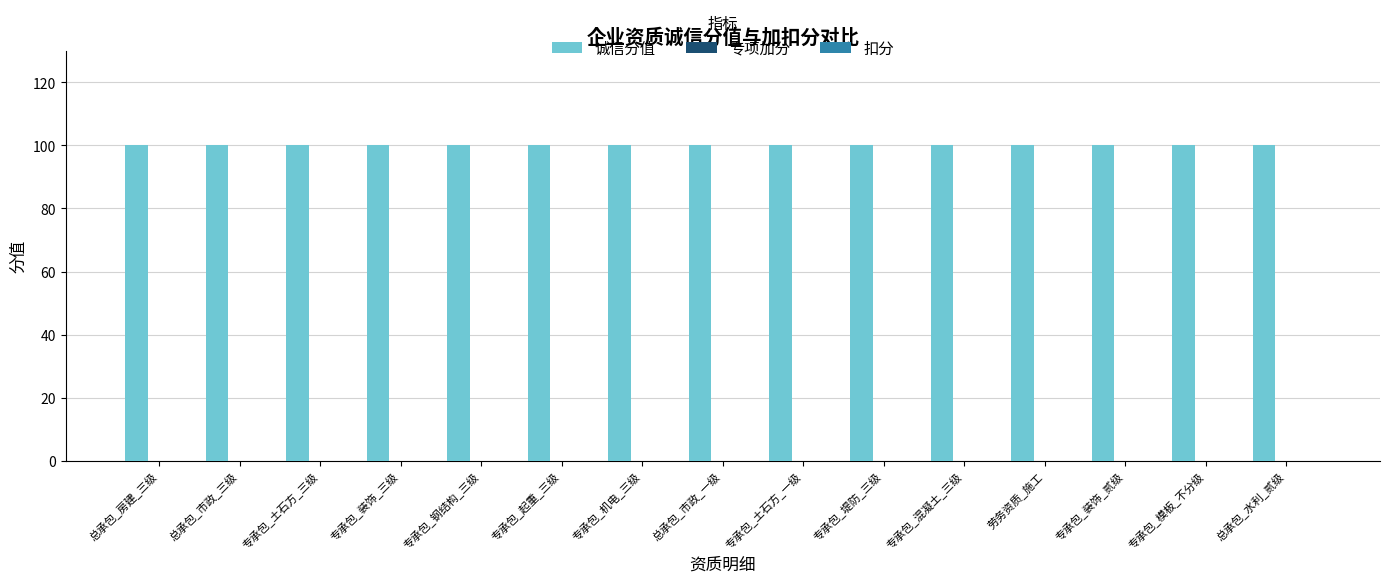

Where is 诚信分值 nearest to the value 100?

总承包_房建_三级